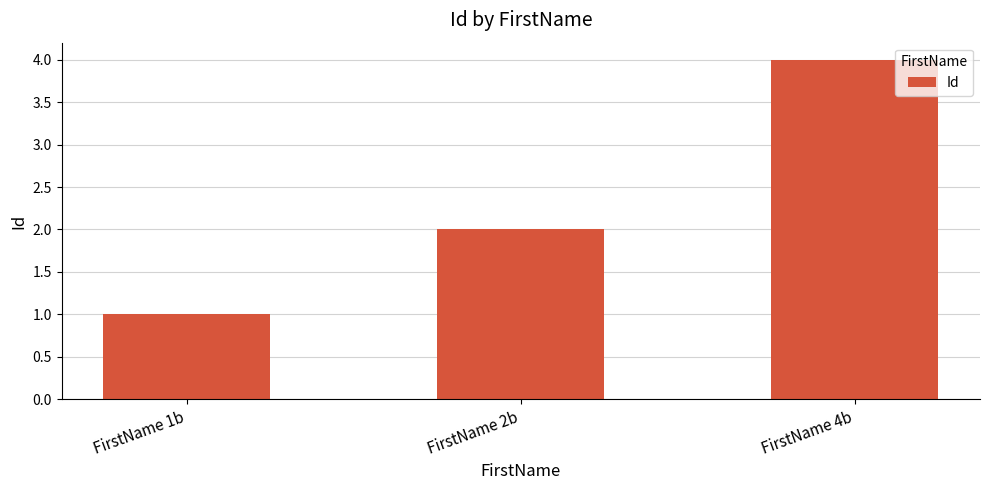

What is the label of the 1st bar from the left?

FirstName 1b